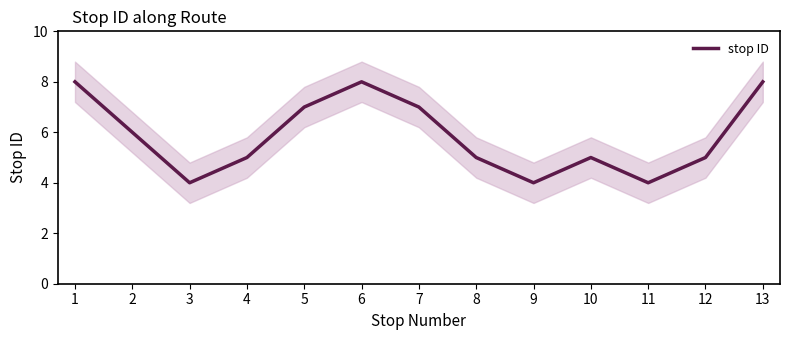

Count the number of categories in the chart.

13